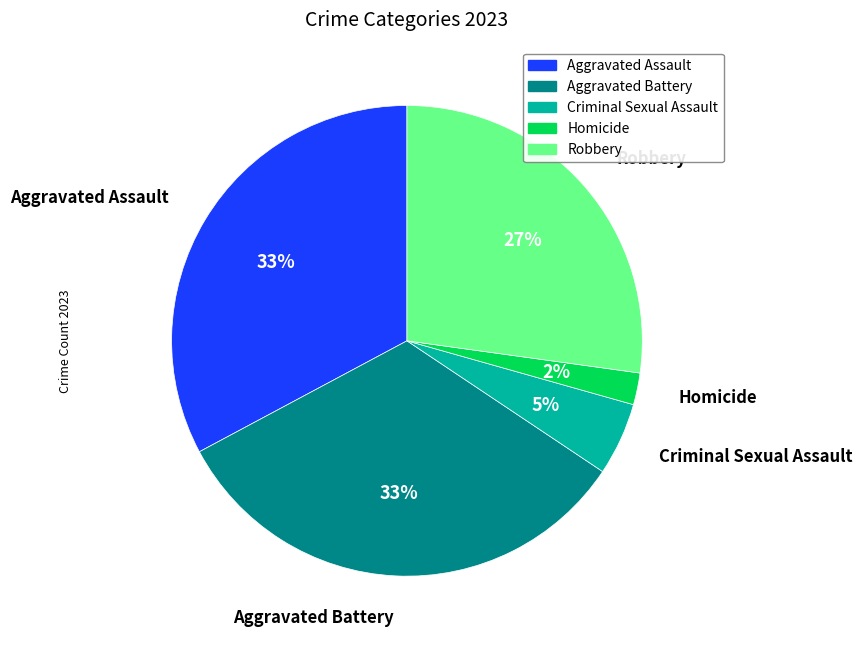

Combined, do Robbery and Aggravated Assault account for over 50%?

Yes